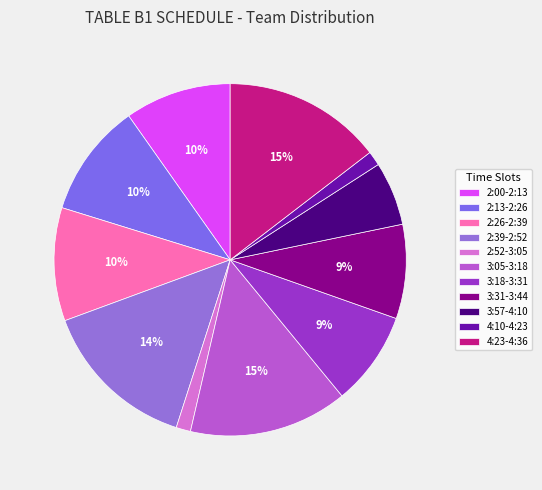

To the nearest percent, what is the difference between the largest and smallest slice percentages?

13%